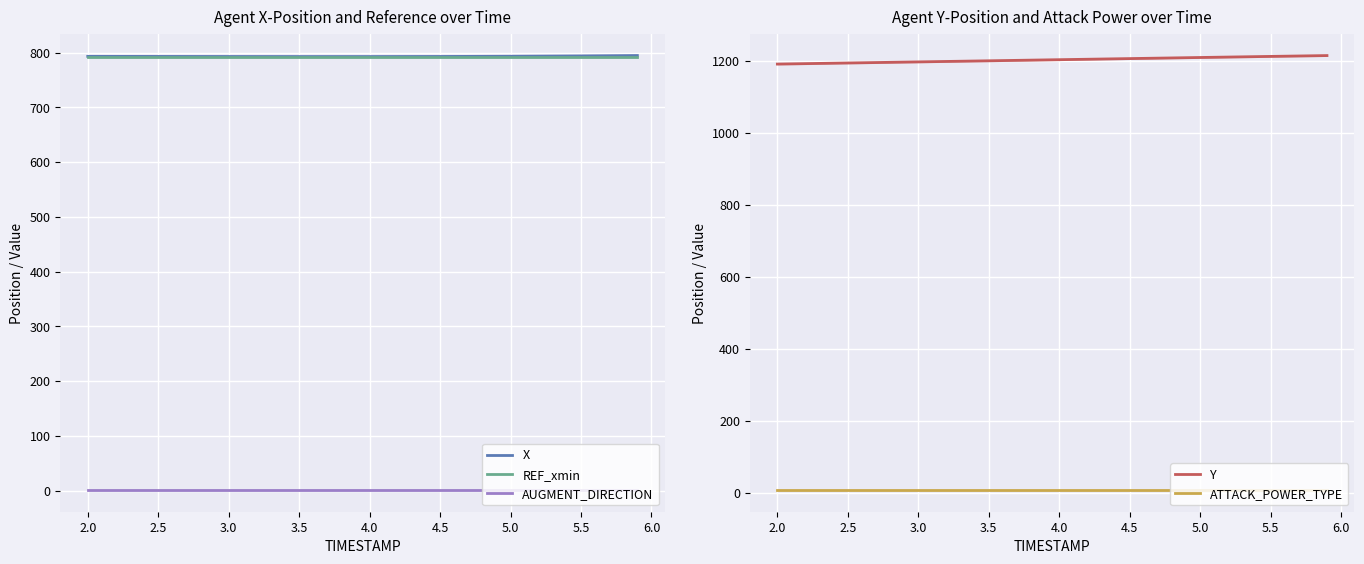

Is the value of AUGMENT_DIRECTION at 4.5 greater than the value of Y at 4.0?

No